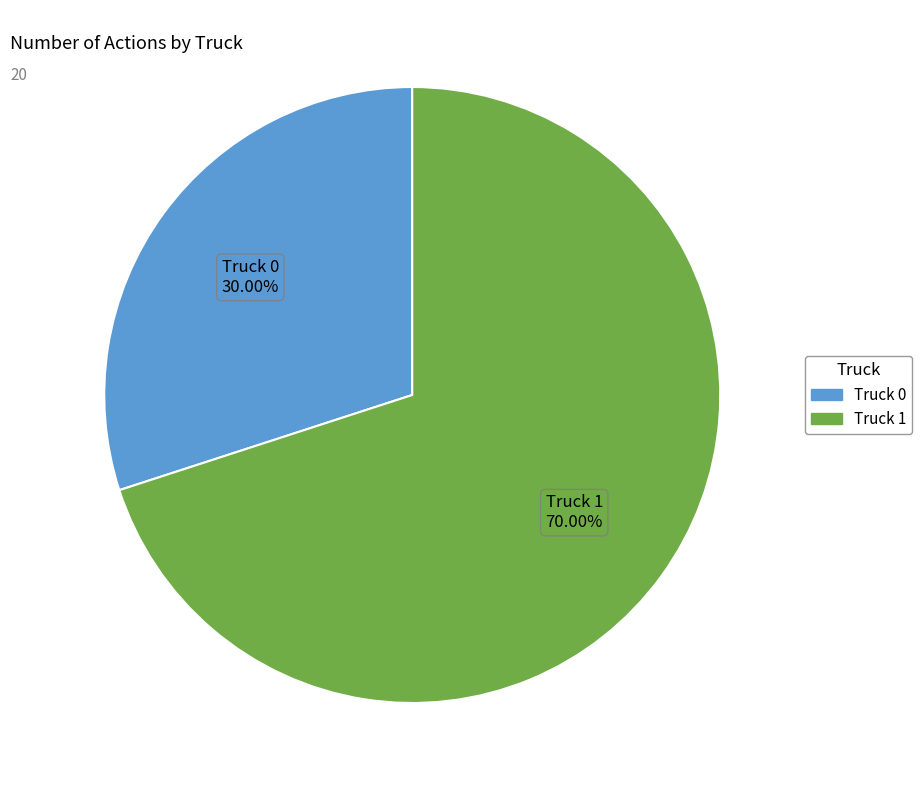

What percentage is the Truck 1 slice, to the nearest percent?

70%